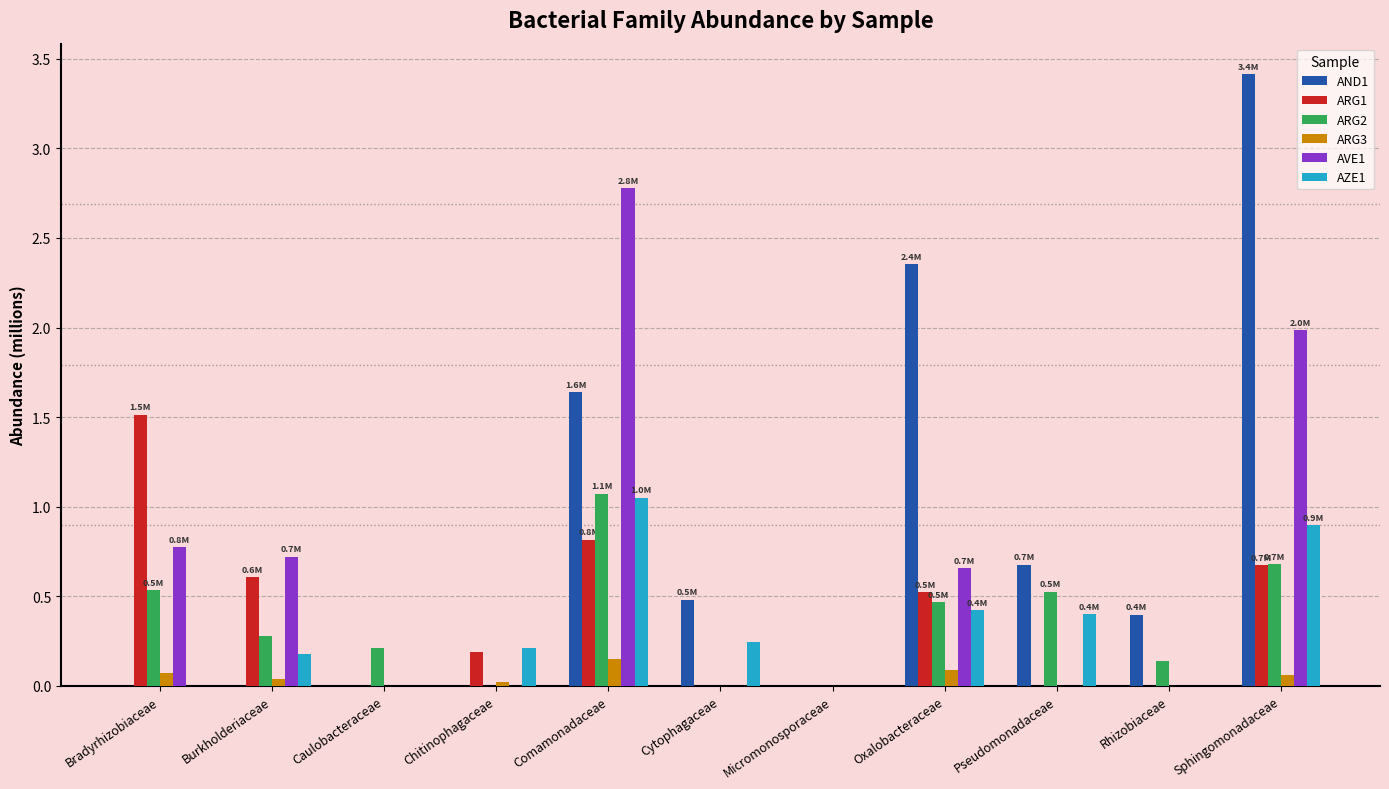

What is the average value of the ARG1 series?

0.4